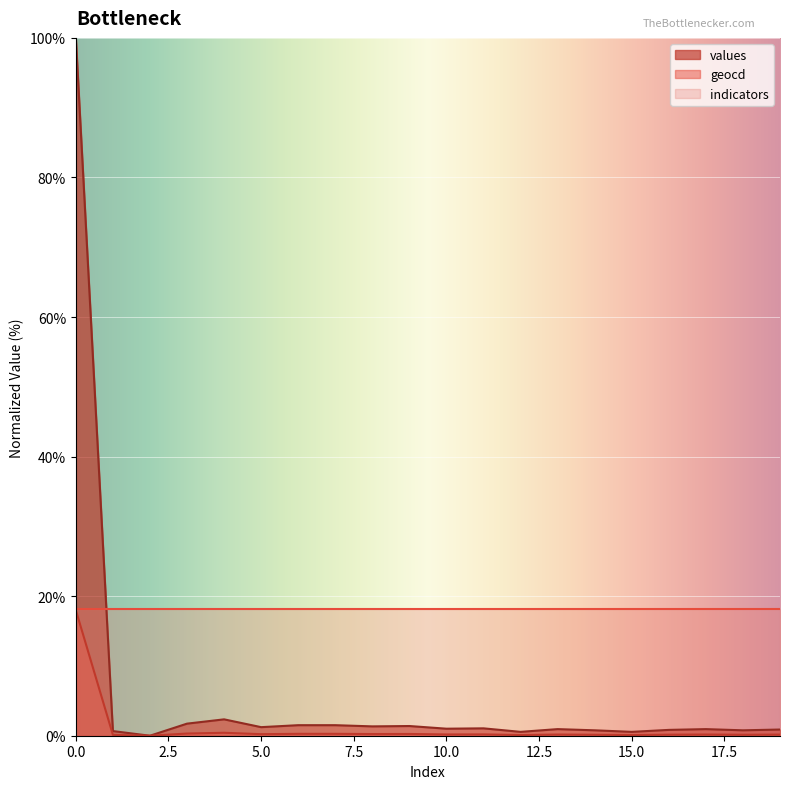

How many data points in values are above 1?

10